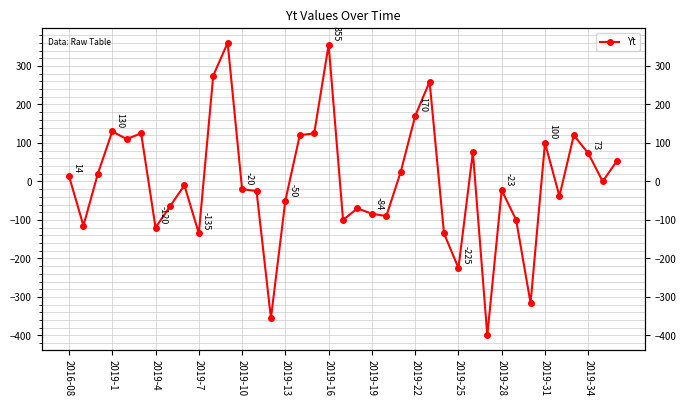

True or false: the data has more than 0 interior local peaks.

True